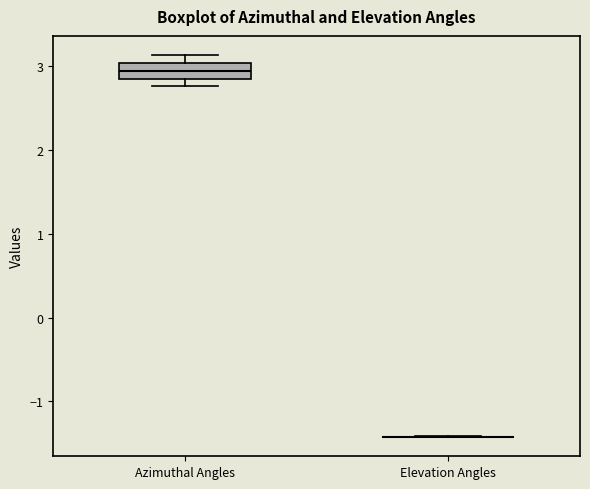

Reading left to right, read every box against the y-axis: the position of its median line, the range the box covers, and the ends of its whiskers. The values are not printed on the chart, so give them approximately, as read against the axis.

Azimuthal Angles: median 2.9, box 2.8 to 3.0, whiskers 2.8 (just below the box's lower edge) to 3.1
Elevation Angles: box collapsed to a line at -1.4, whiskers -1.4 to -1.4